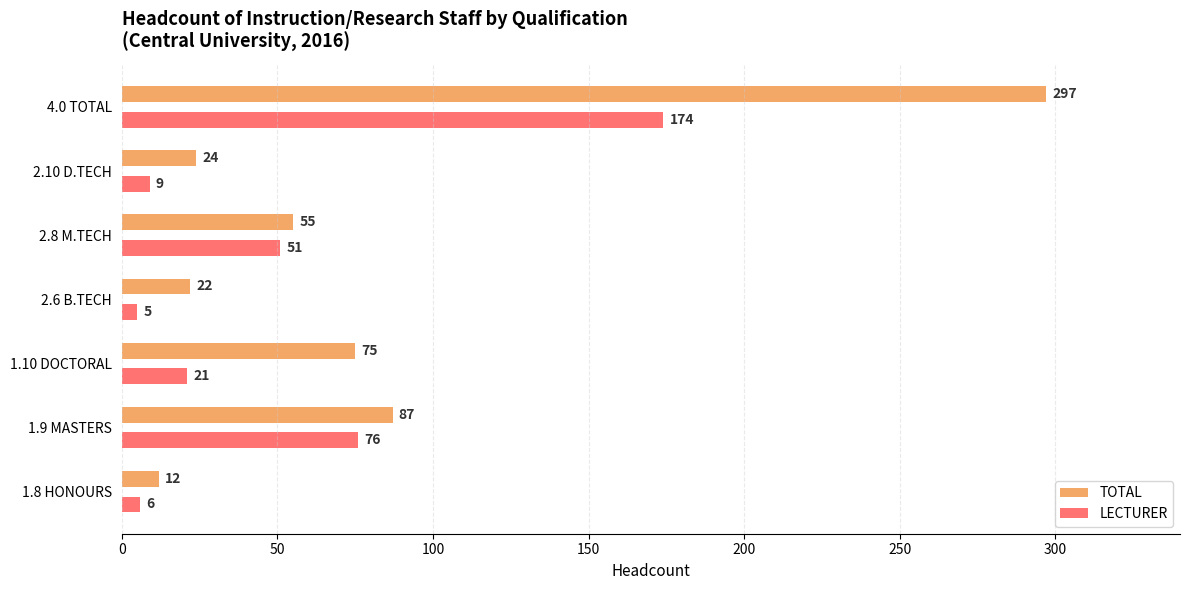

At which label is LECTURER closest to 89?

1.9 MASTERS